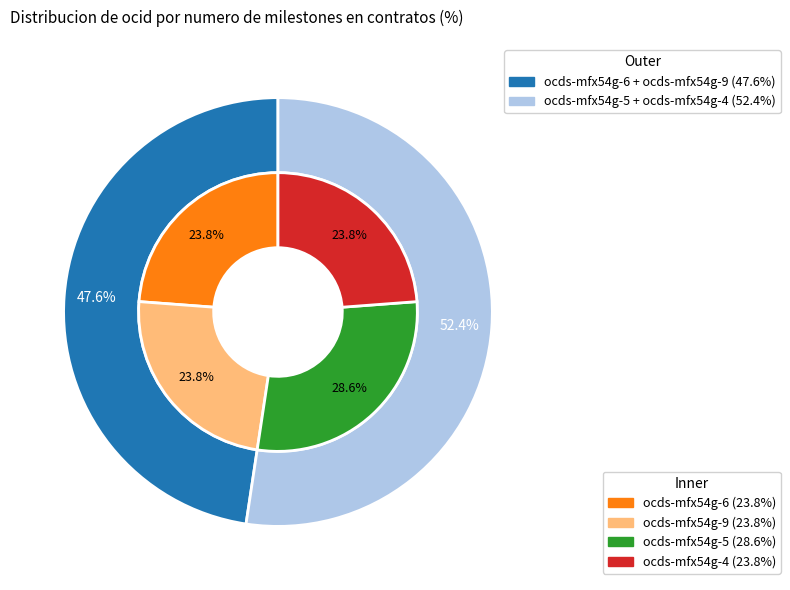

Which has a higher value, ocds-mfx54g-5 or ocds-mfx54g-4?

ocds-mfx54g-5